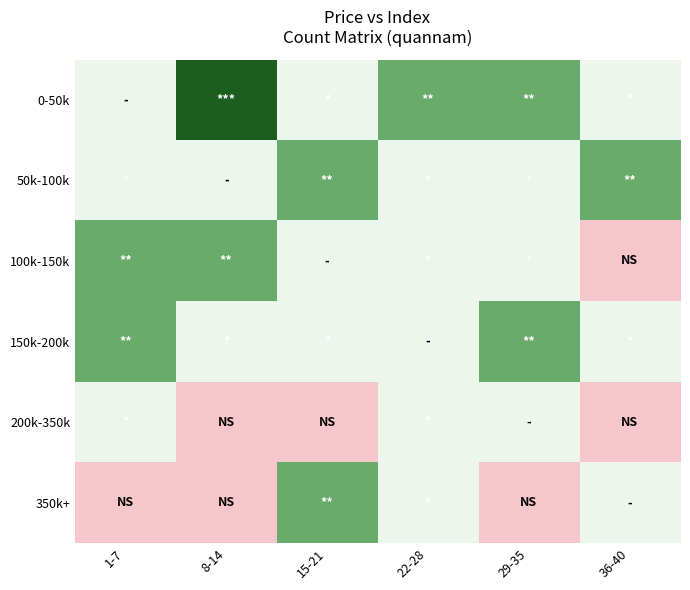

Reading right to left, extract all data points from this chart.

0-50k: 36-40=1	29-35=2	22-28=2	15-21=1	8-14=3	1-7=1
50k-100k: 36-40=2	29-35=1	22-28=1	15-21=2	8-14=1	1-7=1
100k-150k: 36-40=0	29-35=1	22-28=1	15-21=1	8-14=2	1-7=2
150k-200k: 36-40=1	29-35=2	22-28=1	15-21=1	8-14=1	1-7=2
200k-350k: 36-40=0	29-35=1	22-28=1	15-21=0	8-14=0	1-7=1
350k+: 36-40=1	29-35=0	22-28=1	15-21=2	8-14=0	1-7=0